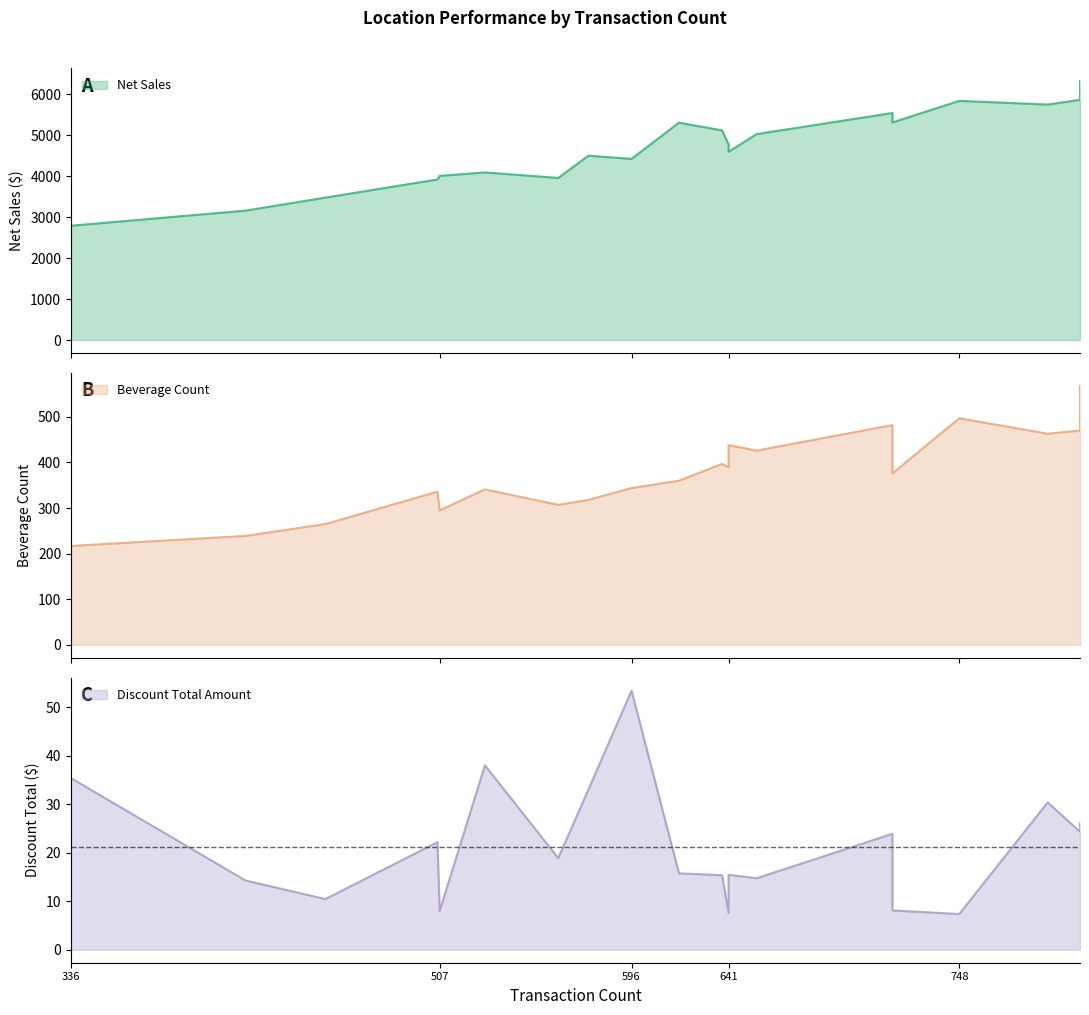

Which series has the largest range (max minus min)?

Net Sales